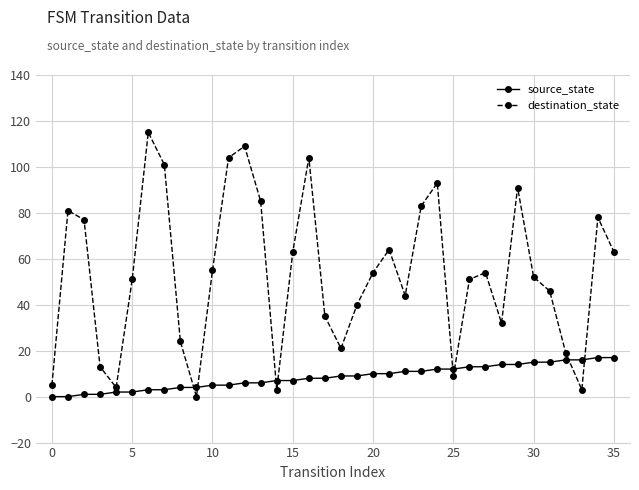

What is the difference between the maximum and minimum values in the source_state series?

17